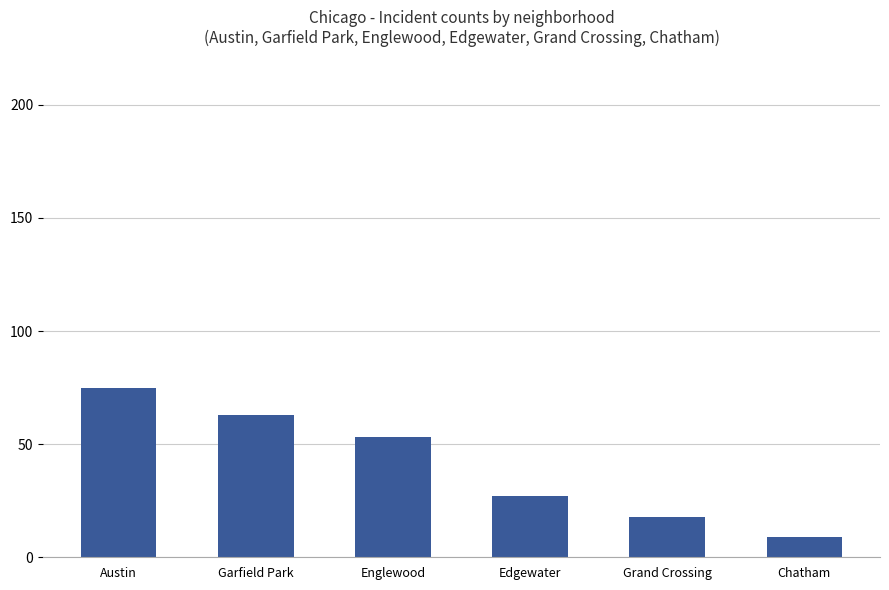

Reading left to right, list all the values displayed in this chart.

Austin=75	Garfield Park=63	Englewood=53	Edgewater=27	Grand Crossing=18	Chatham=9